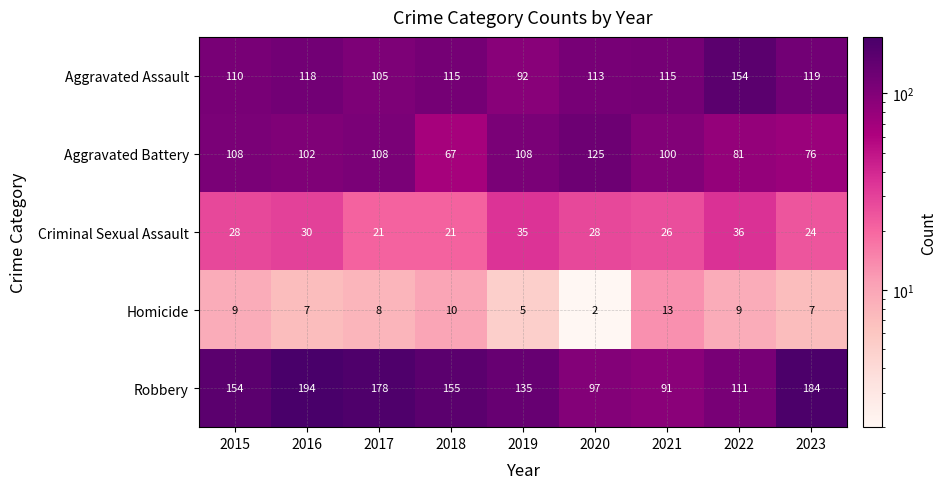

What is the difference between the maximum and minimum values in the Criminal Sexual Assault series?

15